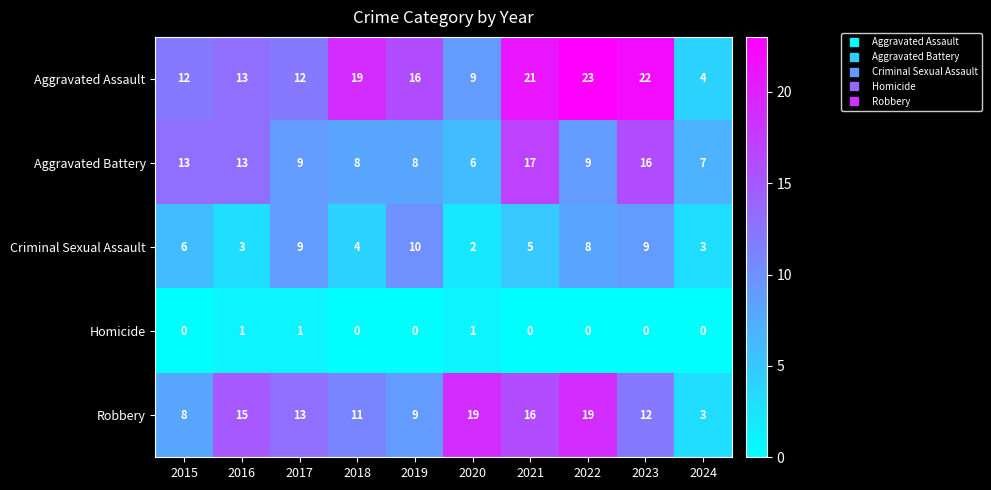

What is the total value across all series at 2019?

43